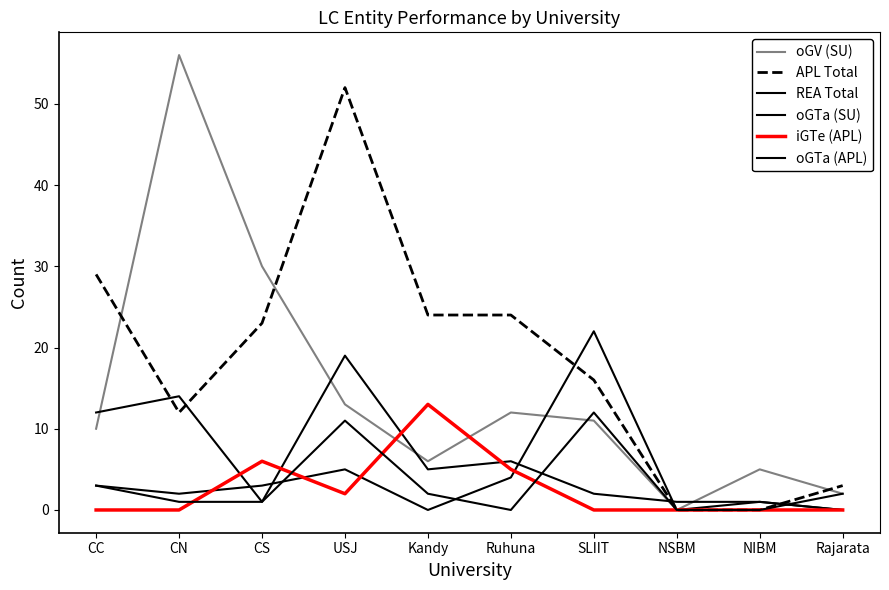

What is the label of the 3rd point from the right?

NSBM